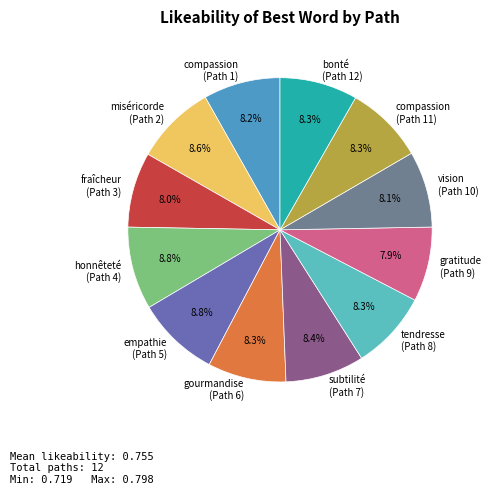

How much of the chart is everything except compassion (Path 11)?

91.7%